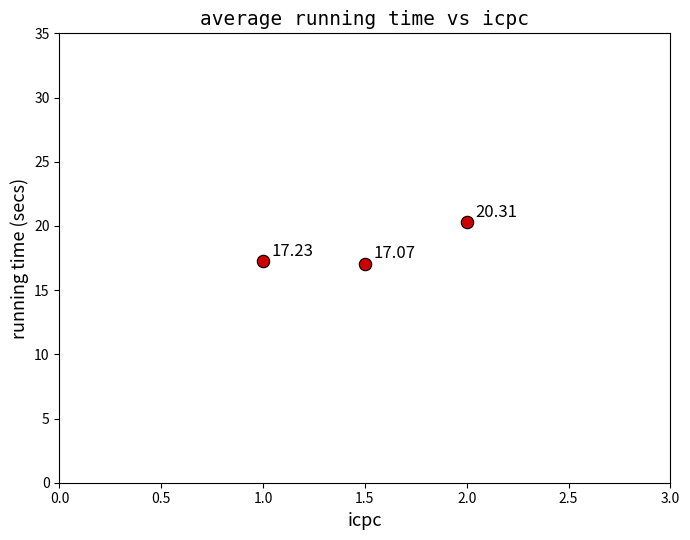

What is the range of X values (max minus min)?

1.0